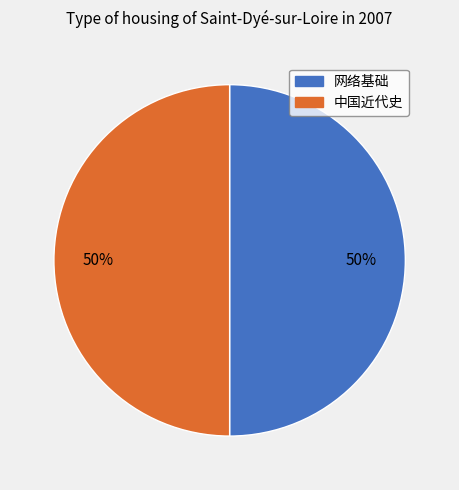

Count the number of slices in the pie.

2